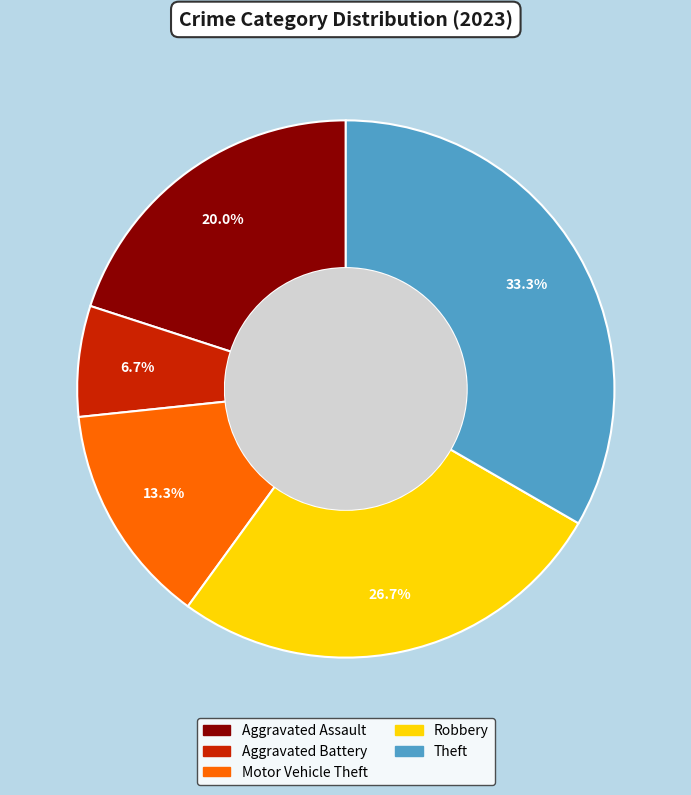

What is the ratio of the value at Motor Vehicle Theft to the value at Theft?

0.4